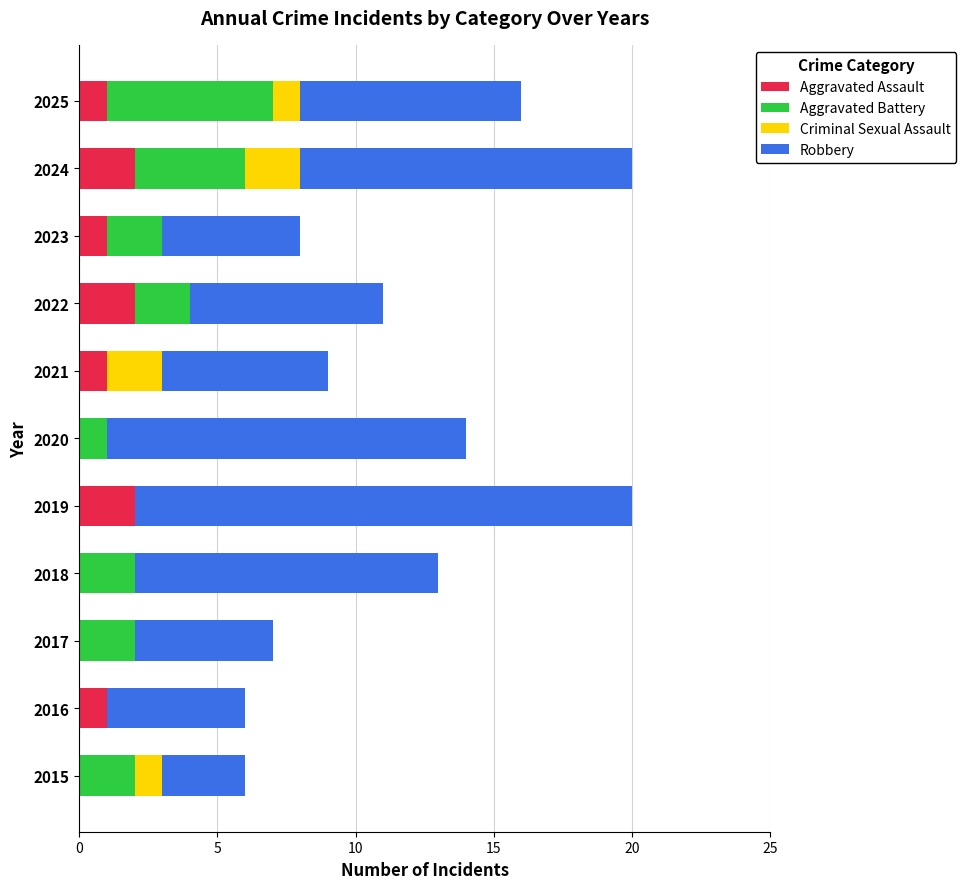

The value of Aggravated Assault at 2025 is 1. True or false?

True